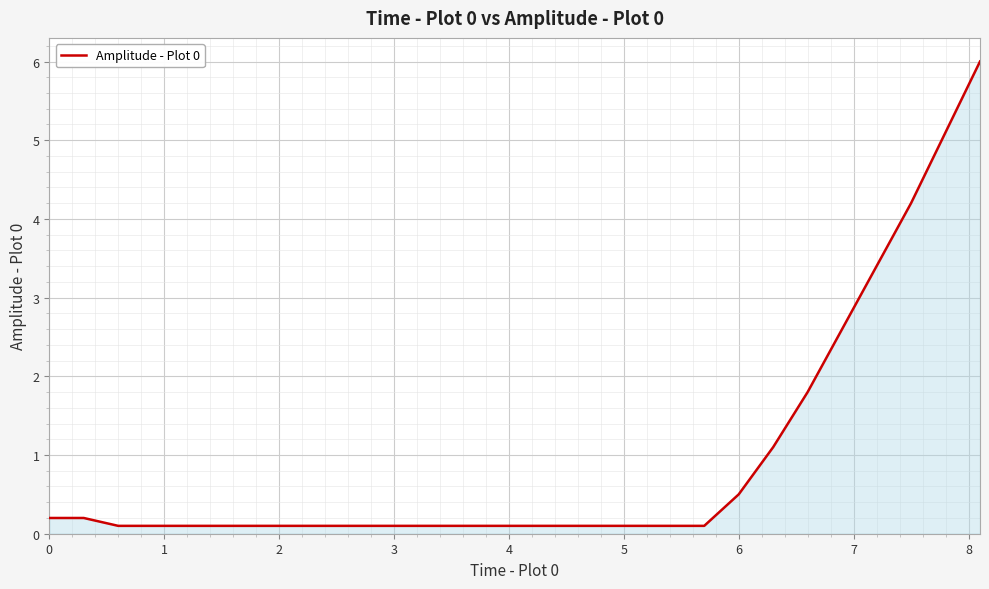

What is the maximum value shown in the chart?

6.0